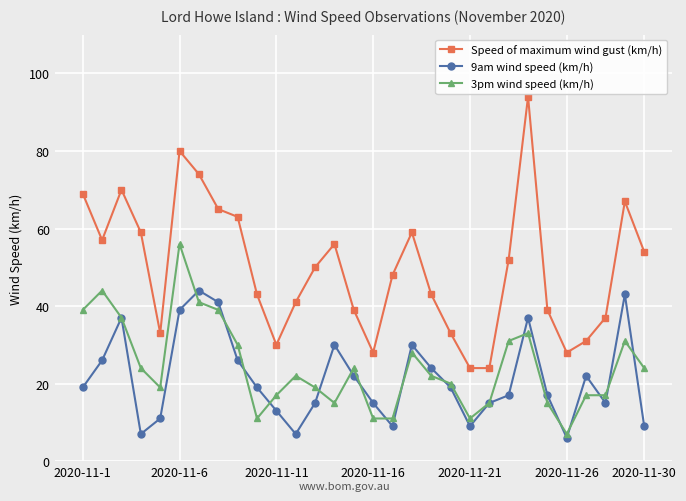

What is the value of the 9am wind speed (km/h) point at the 24th from the left?

37